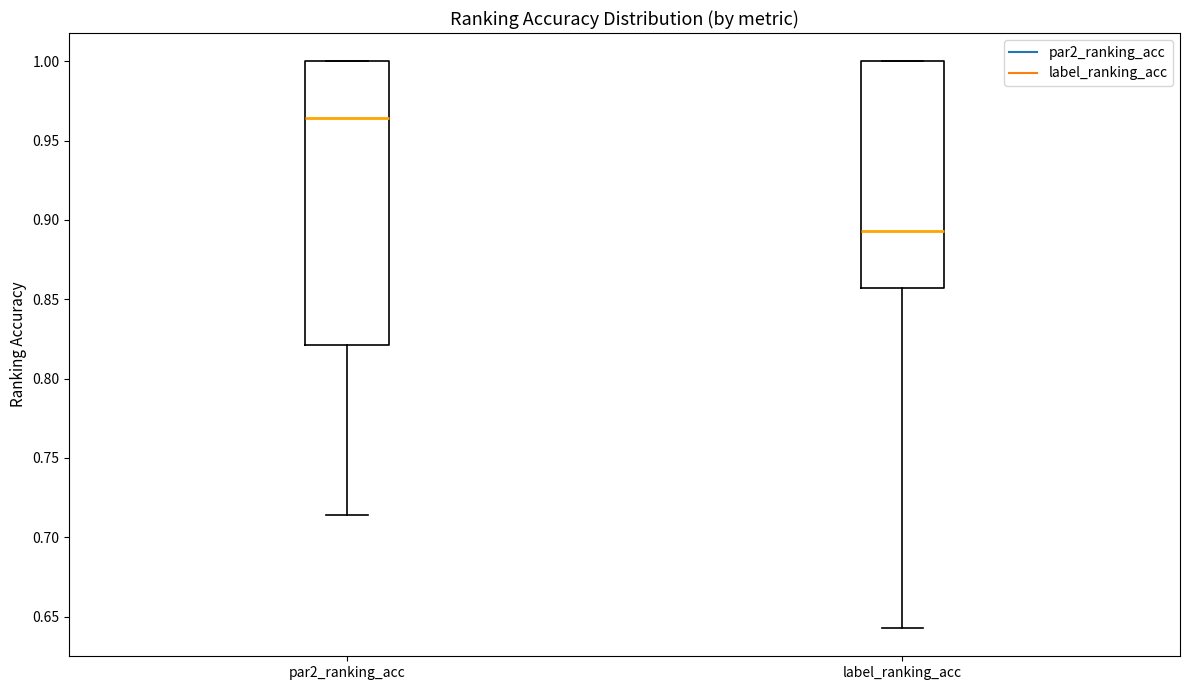

Reading left to right, transcribe this box plot: for each box, give where its median line is, the range the box spans, and where its two whiskers end, as read against the y-axis. The values are not printed on the chart, so give them approximately, as read against the axis.

par2_ranking_acc: median 0.965, box 0.820 to 1.000, whiskers 0.715 to 1.000
label_ranking_acc: median 0.895, box 0.855 to 1.000, whiskers 0.645 to 1.000